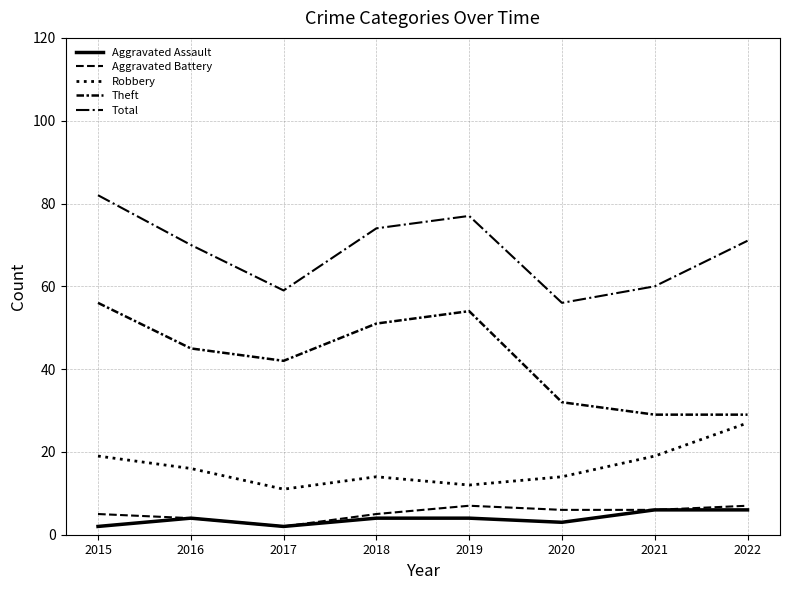

List the series in order of their peak value, highest first.

Total, Theft, Robbery, Aggravated Battery, Aggravated Assault